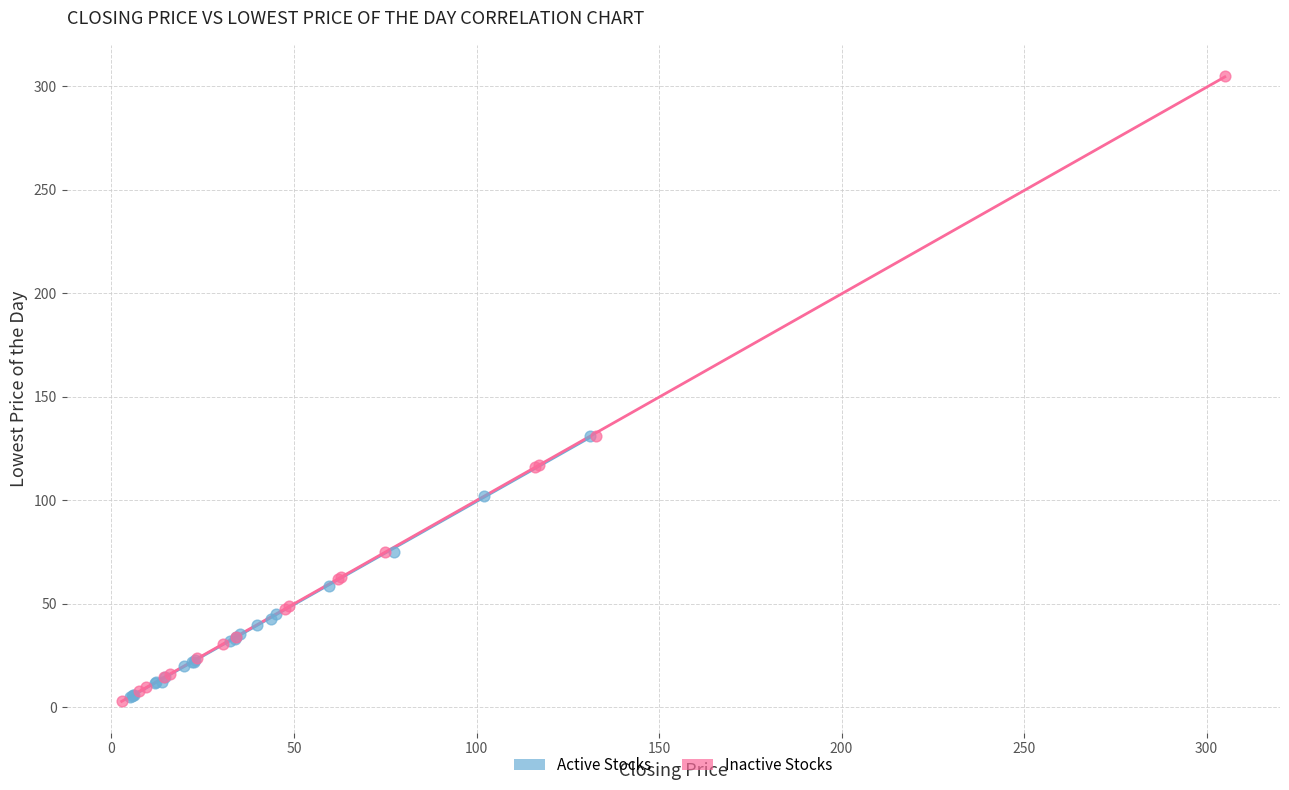

Which series has the largest Y range (max minus min)?

Inactive Stocks